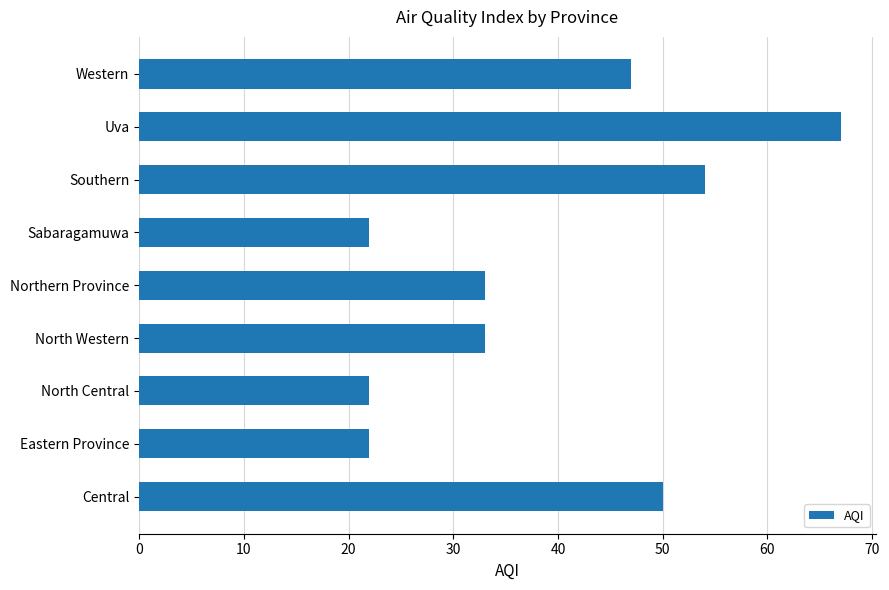

How many bars are there in total?

9